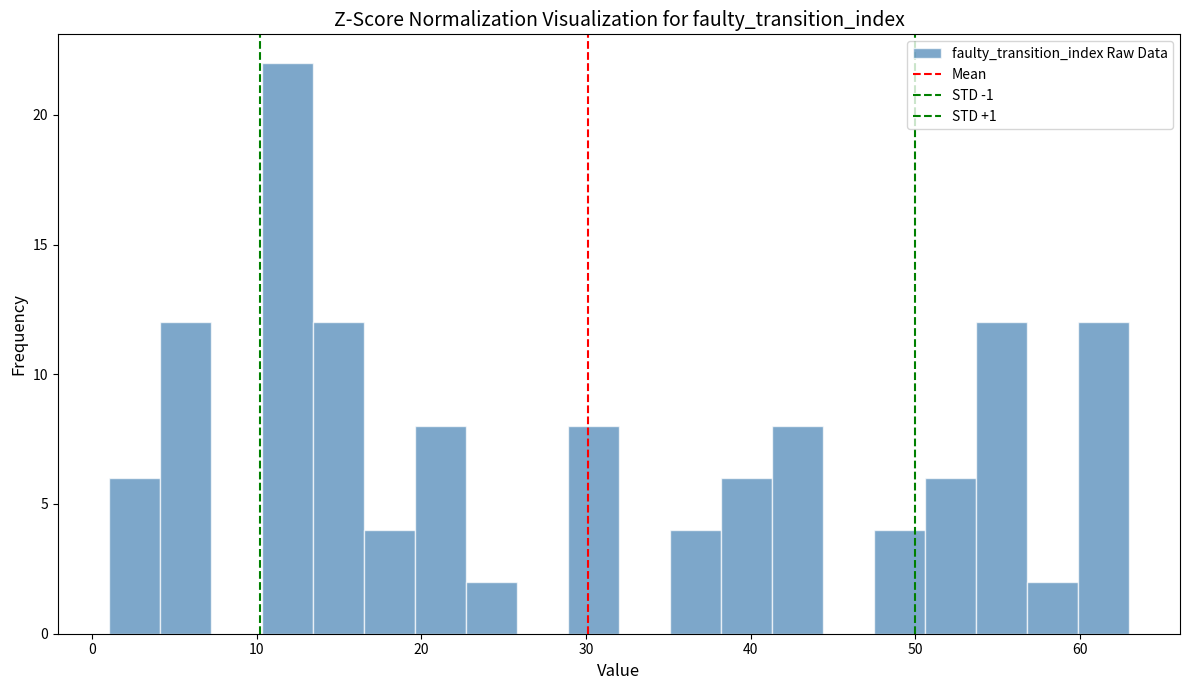

Read against the x-axis, roughly where is the centre of the tallest bar?

12